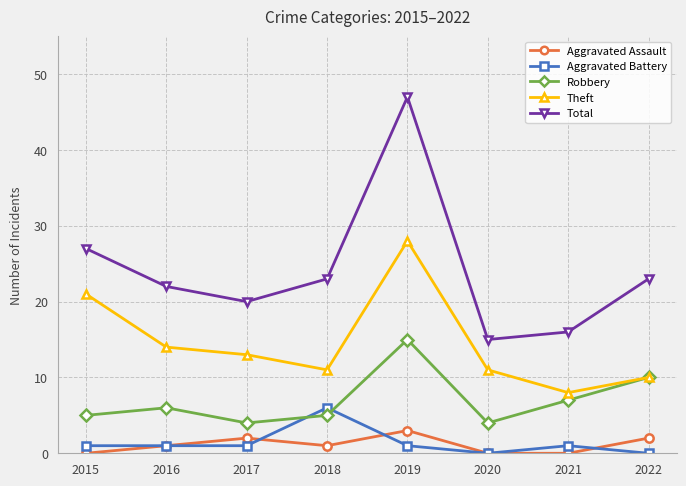

What is the difference between the highest and lowest values at 2021?

16